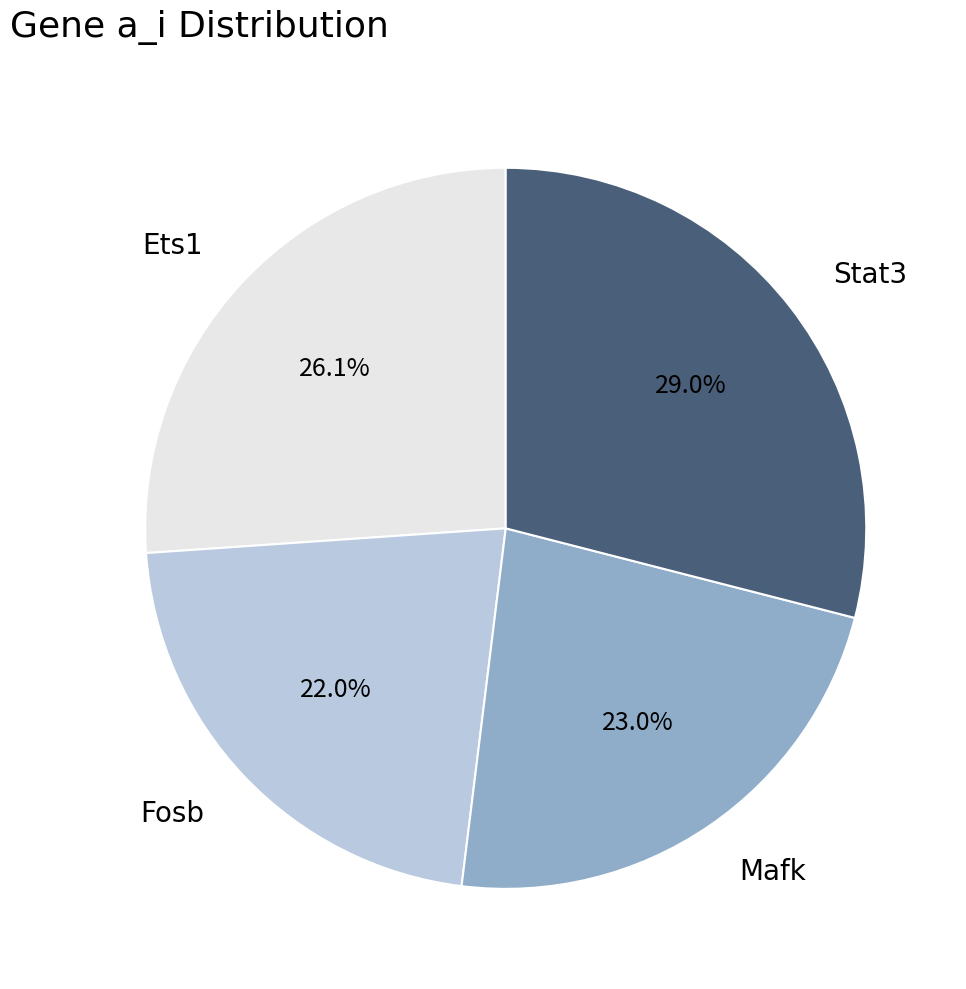

Does any single category account for the majority?

No